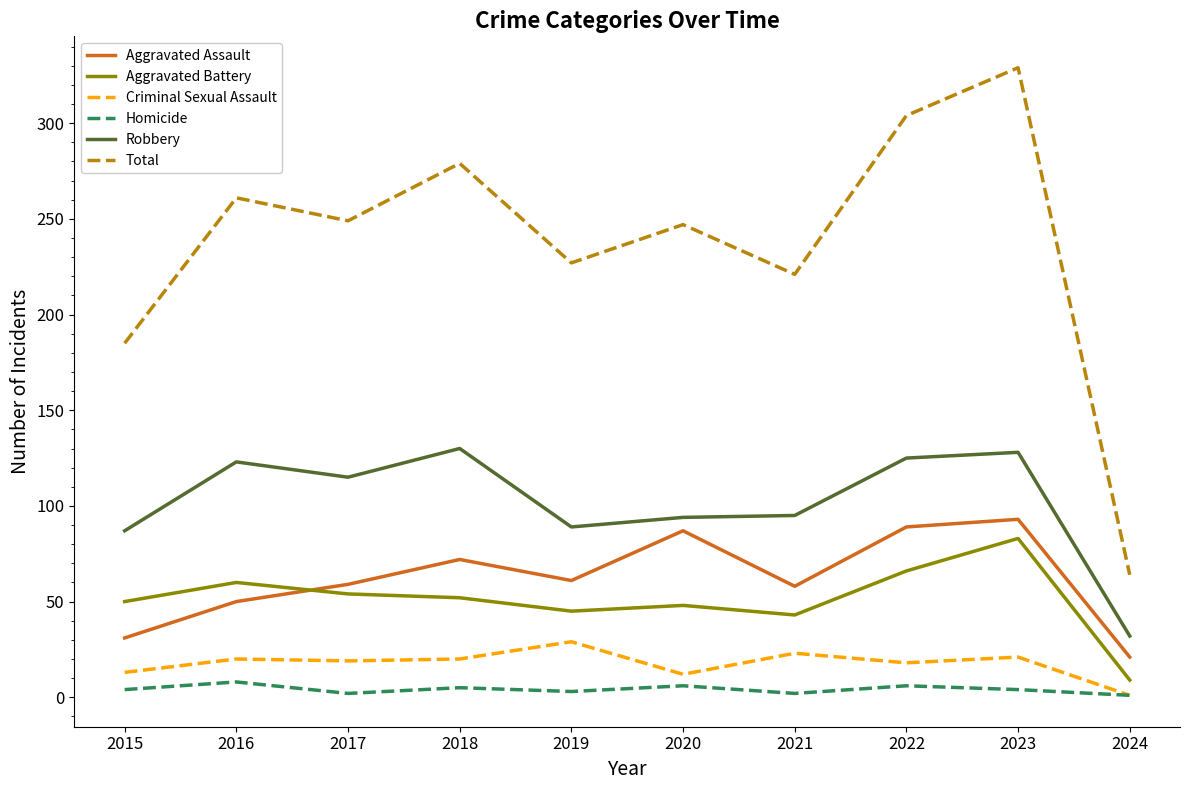

Is the value of Aggravated Battery at 2020 greater than the value of Total at 2016?

No